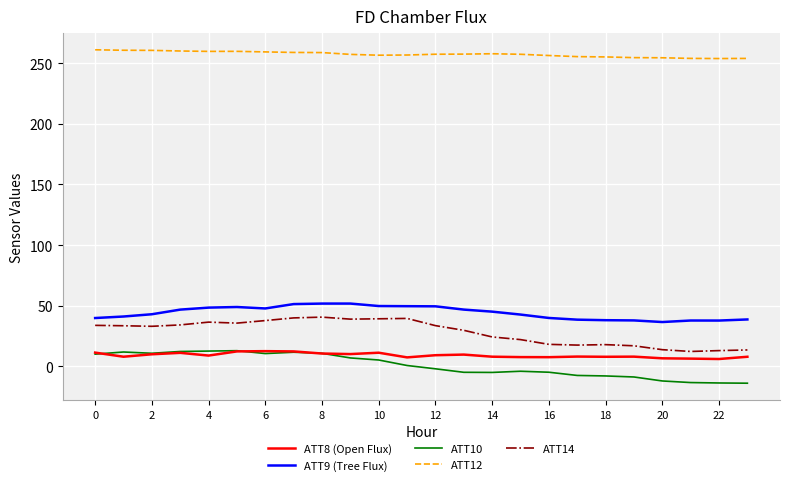

What are all the series names shown in the legend?

ATT8 (Open Flux), ATT9 (Tree Flux), ATT10, ATT12, ATT14